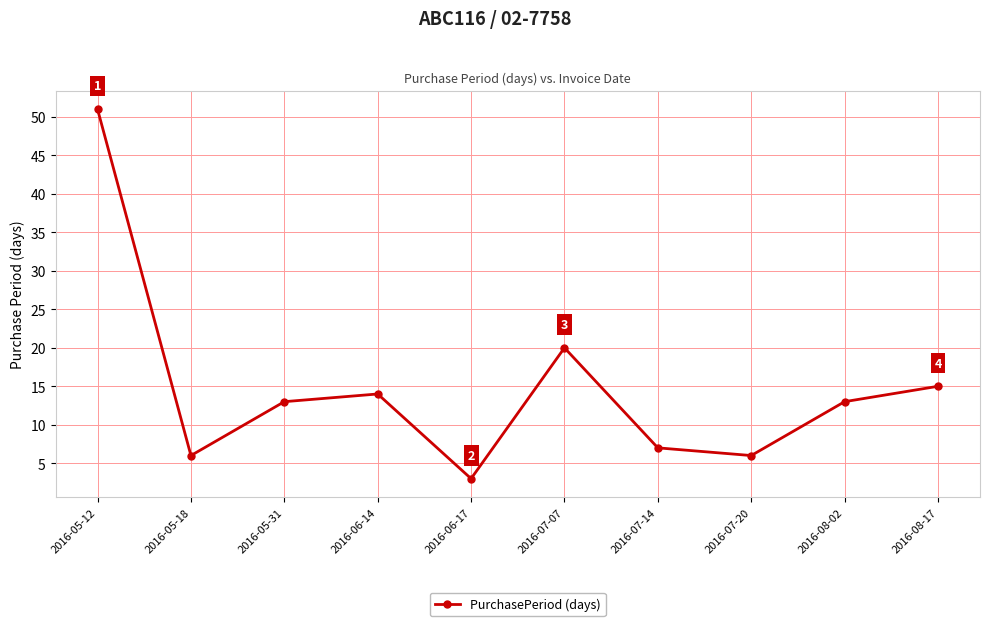

What is the approximate value at 2016-07-07, to the nearest 5?

20